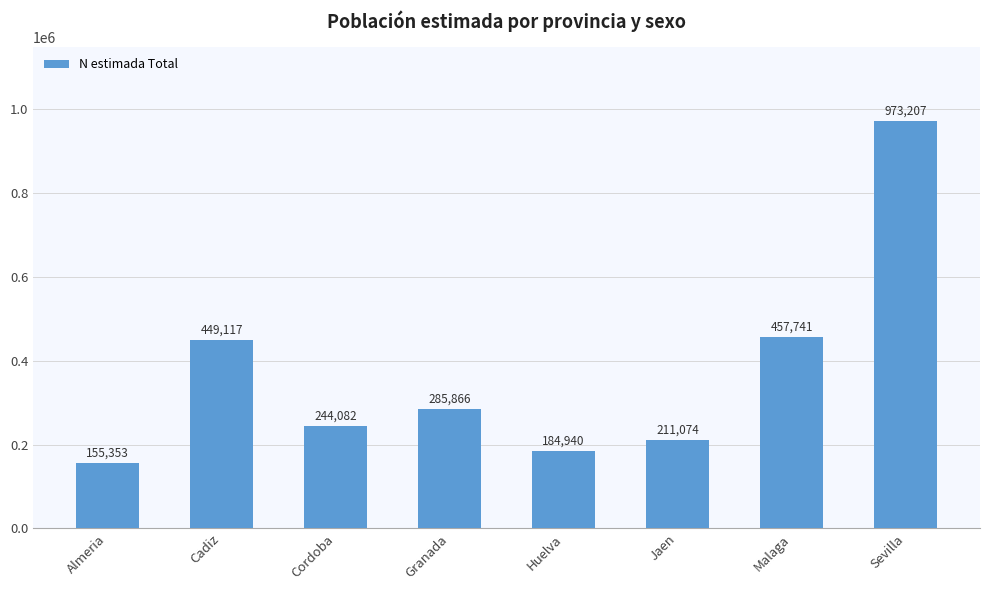

Is it true that the value at Sevilla is 328507?

False